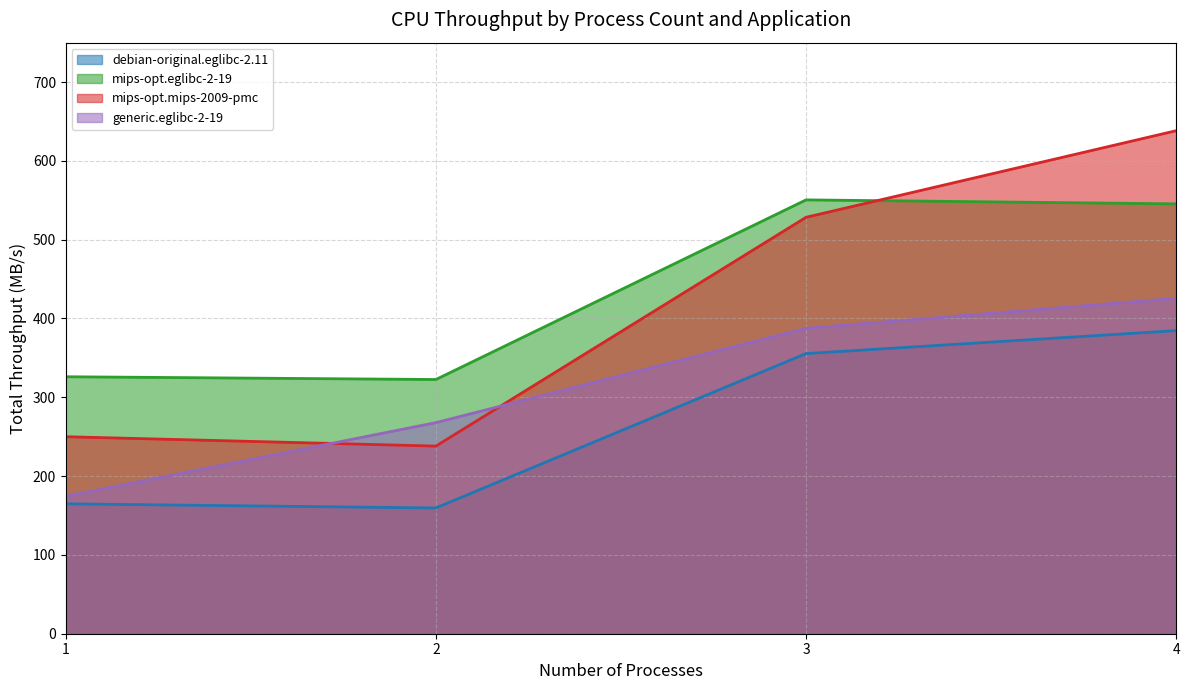

What is the sum of the debian-original.eglibc-2.11 values at 4 and 2?

544.2